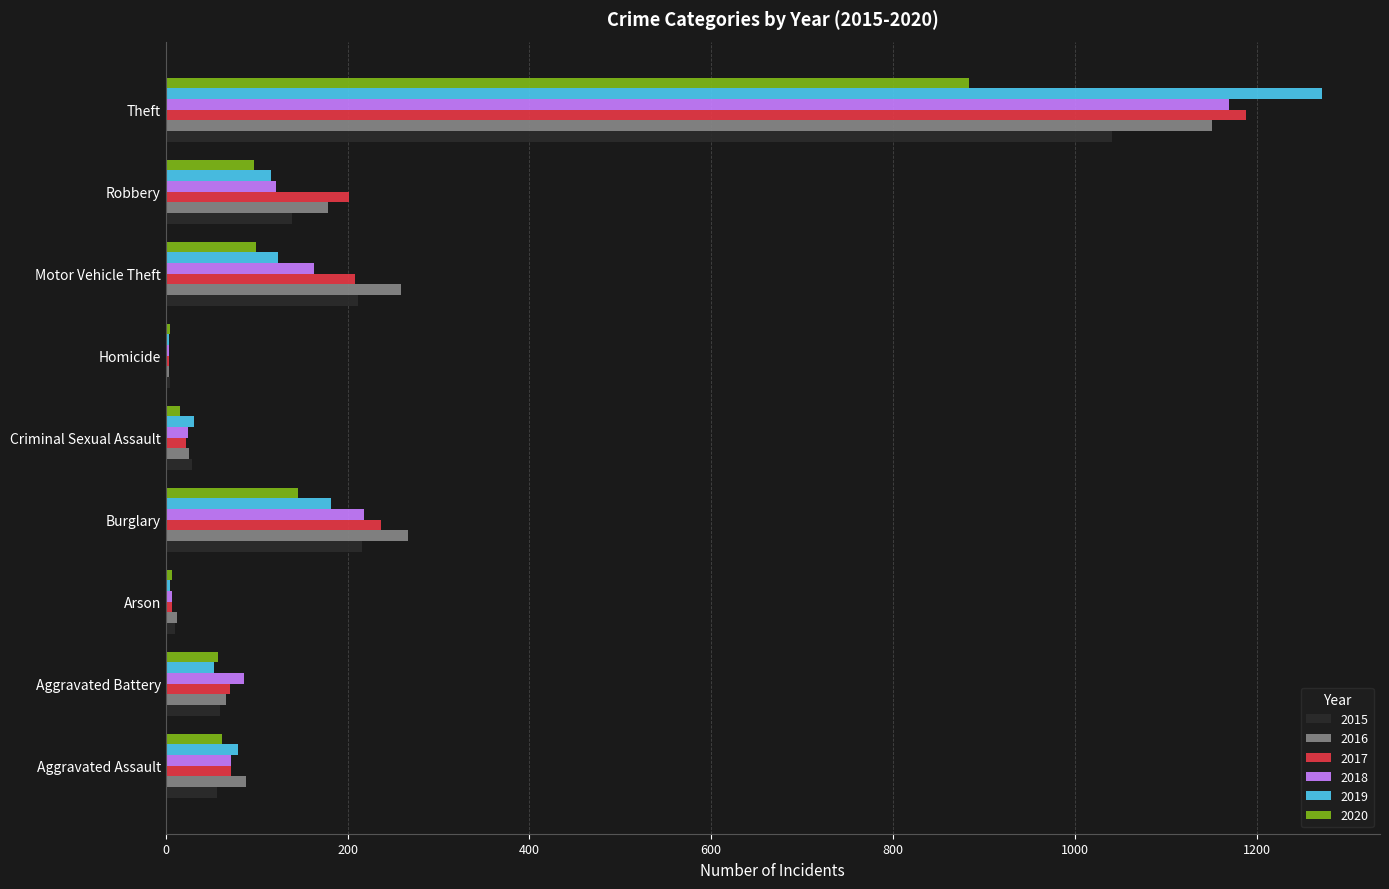

How many distinct data groups are displayed?

6